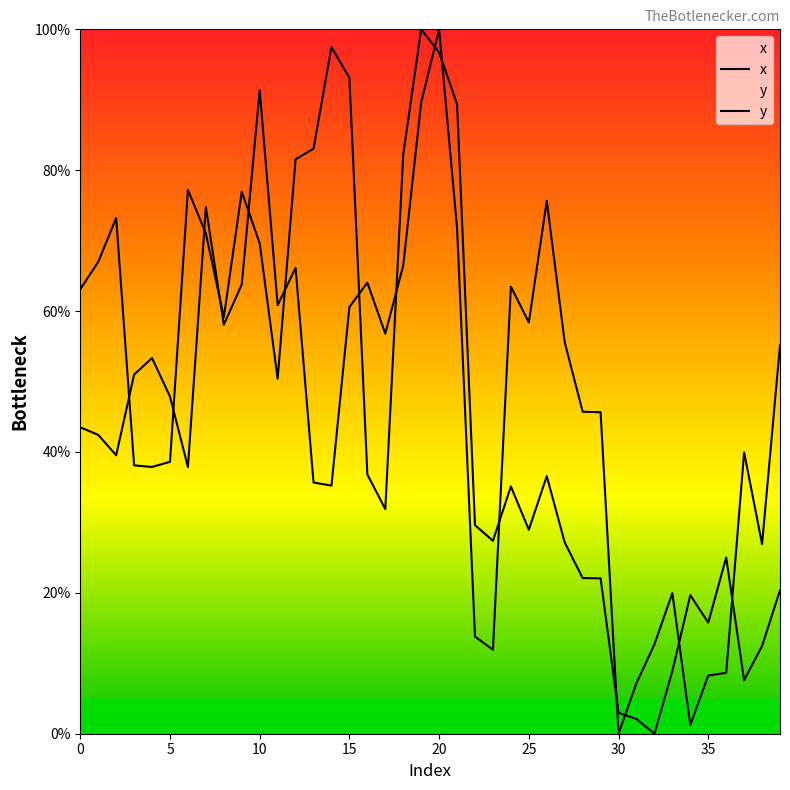

How many values in x are above zero?

39